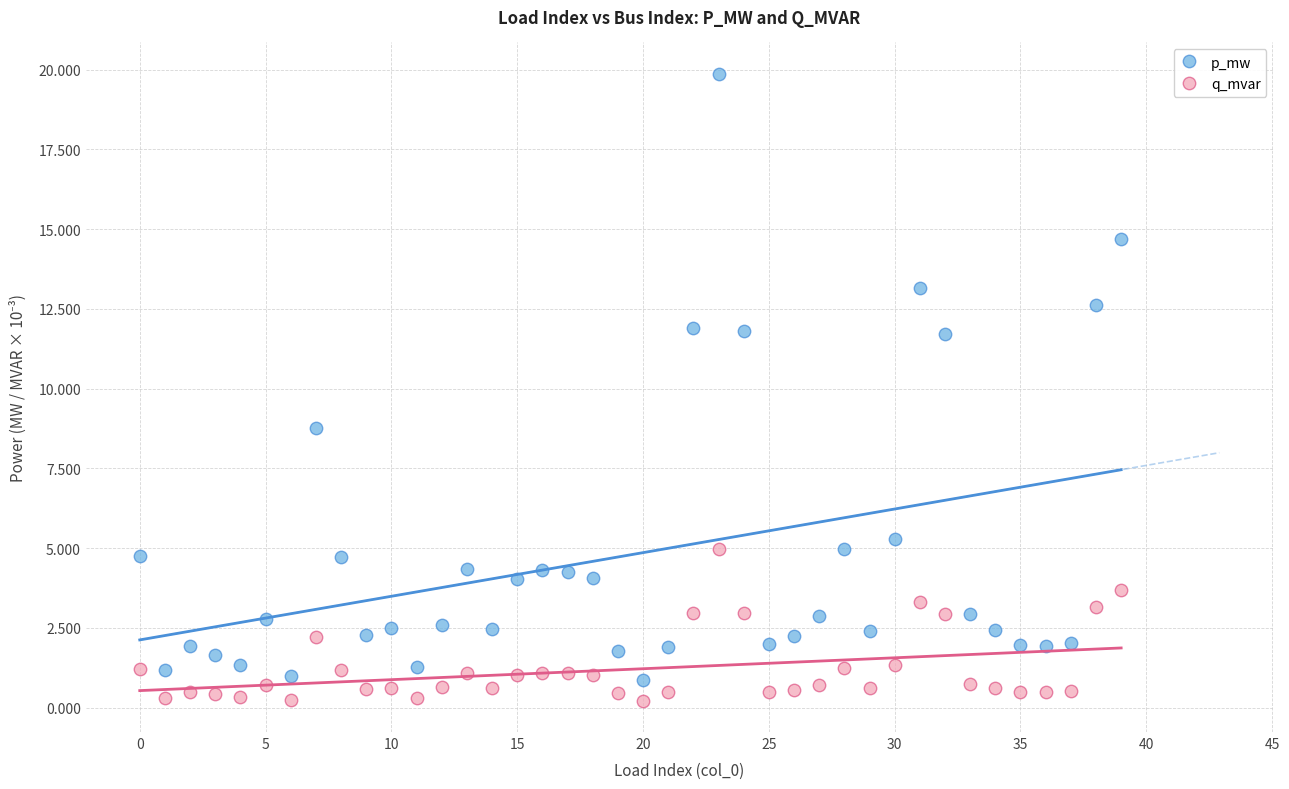

In the p_mw series, what Y value is closest to 10?

8.8